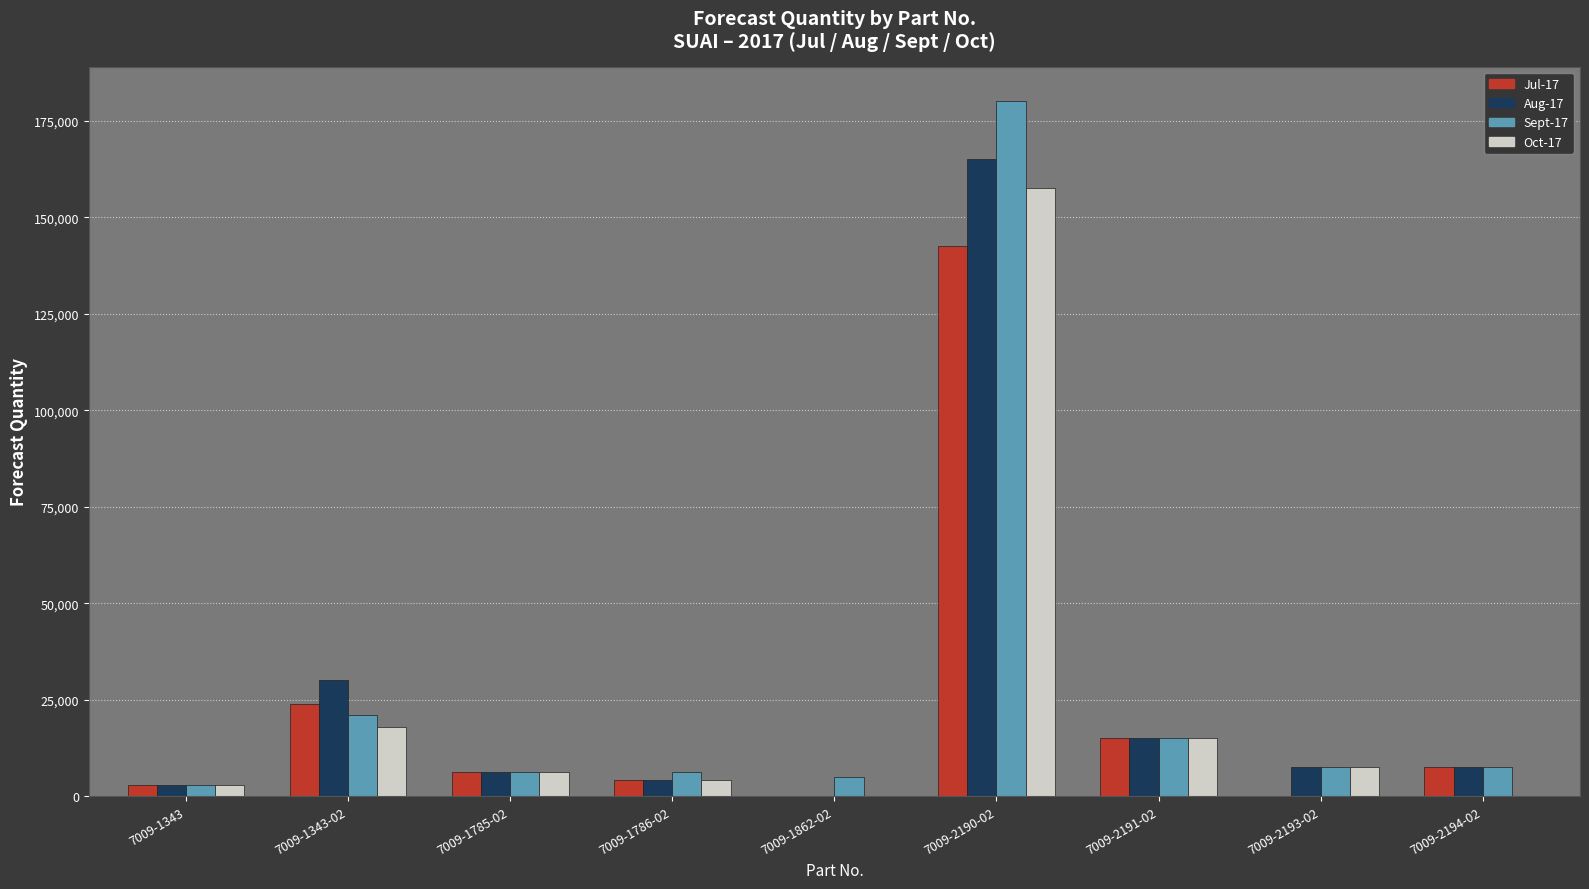

Which label corresponds to the largest value in the chart?

7009-2190-02